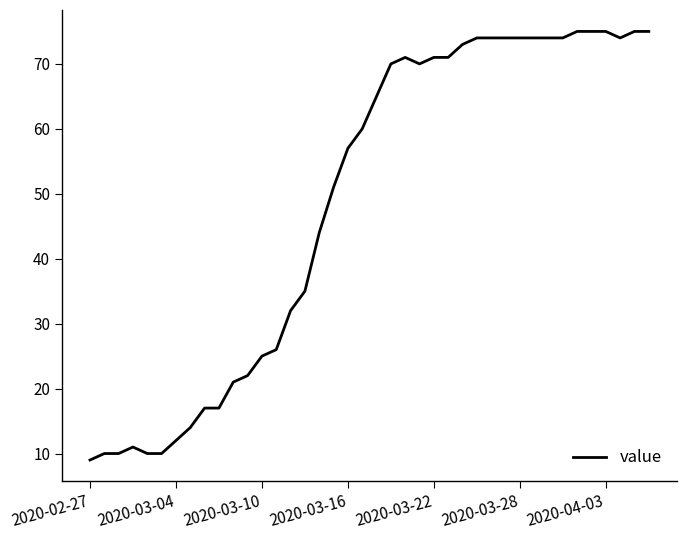

What is the difference between the maximum and minimum values?

66